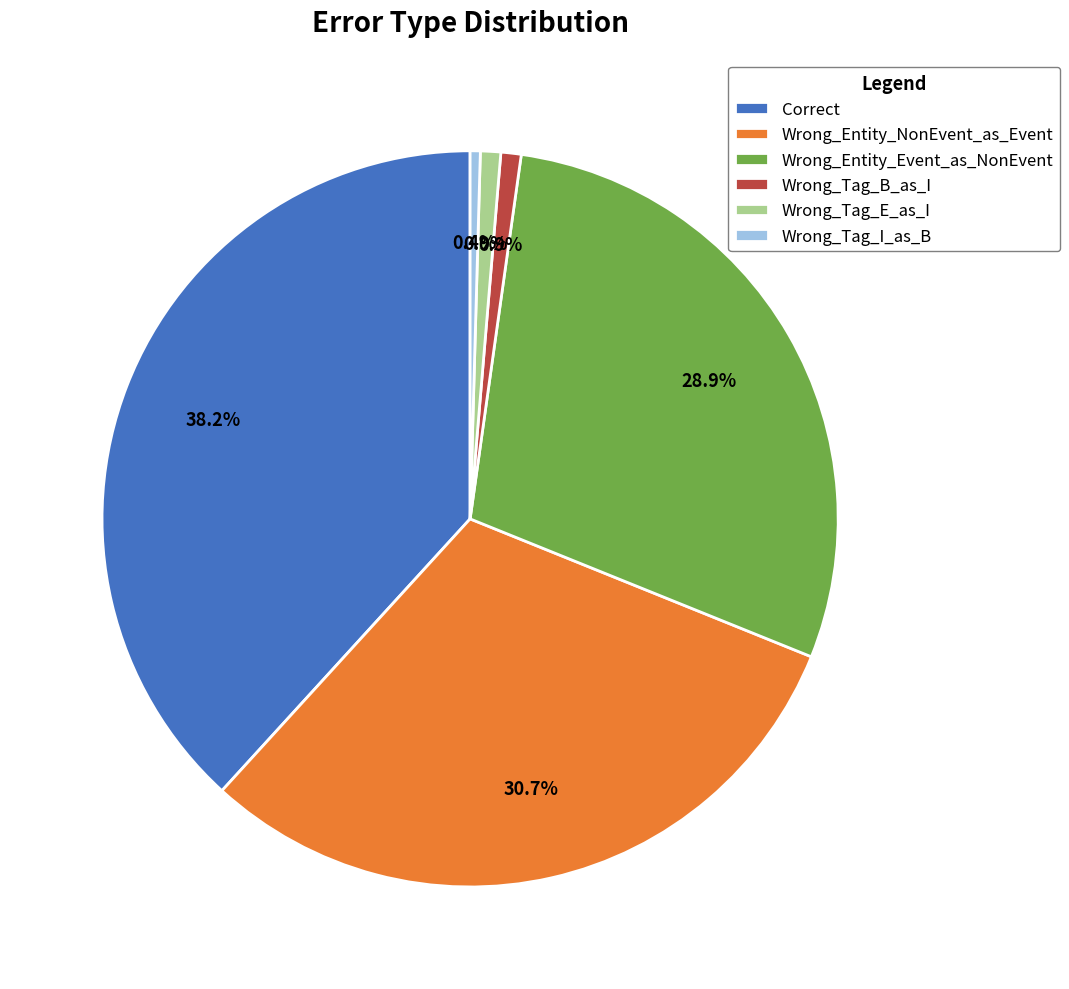

True or false: Wrong_Entity_NonEvent_as_Event accounts for 25% of the total.

False